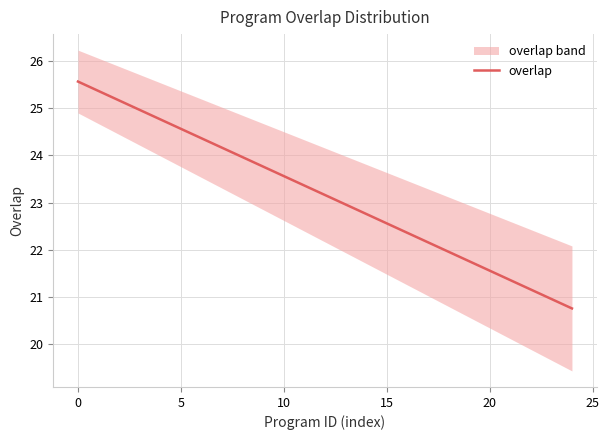

The value of overlap at 10 is 41.4. True or false?

False